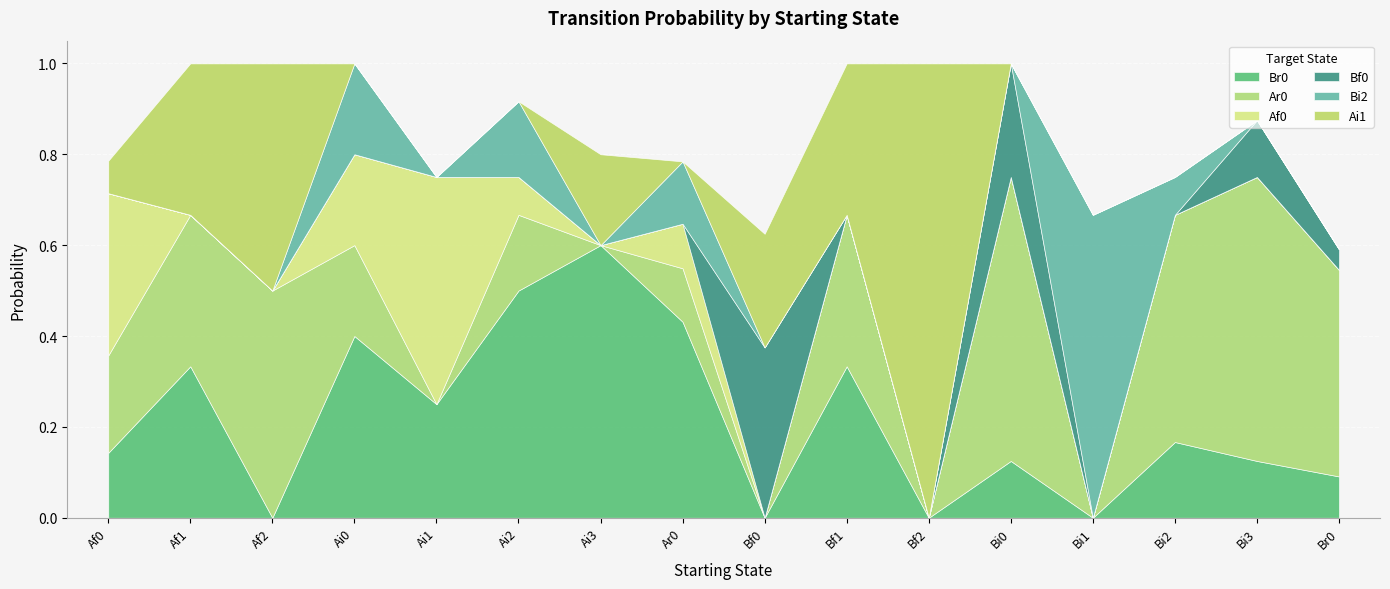

How many distinct data groups are displayed?

6